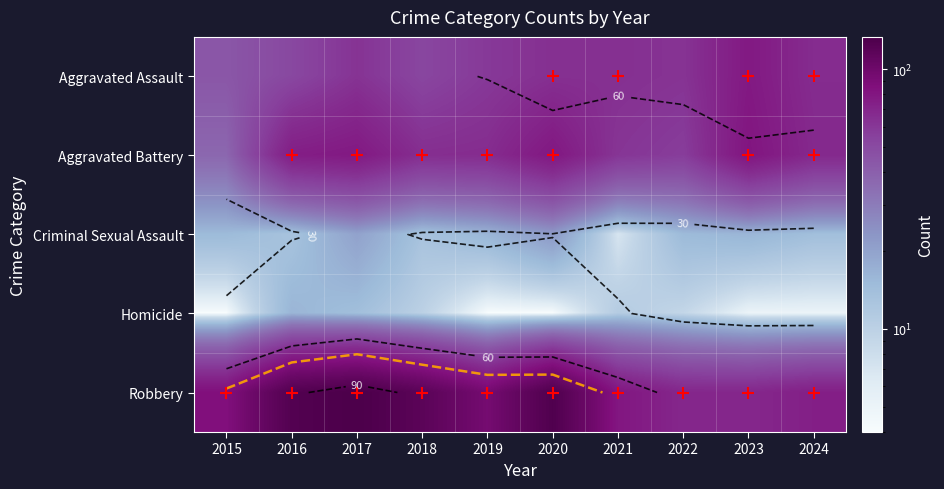

How many values in the Aggravated Battery series are below 68?

5